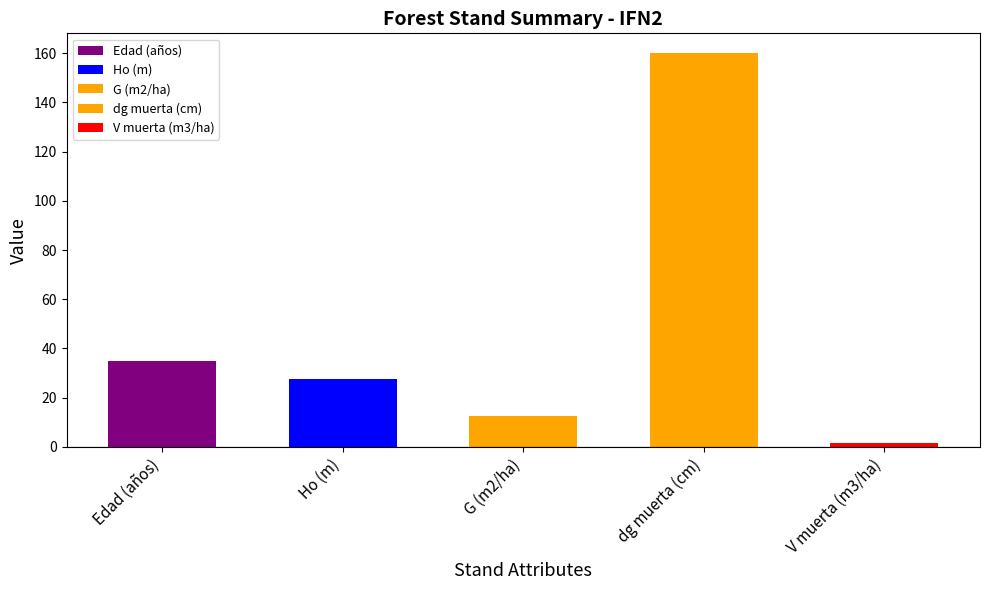

What is the change in value from Ho (m) to dg muerta (cm)?

+132.4